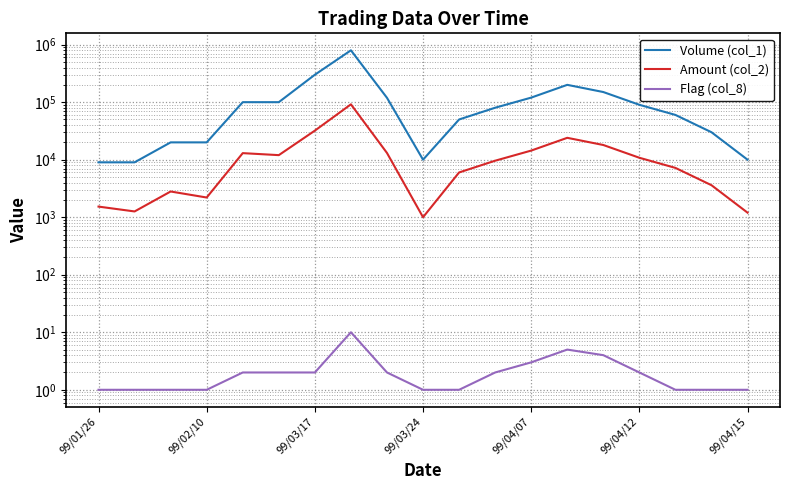

Is this an area chart (filled region under the line)?

No